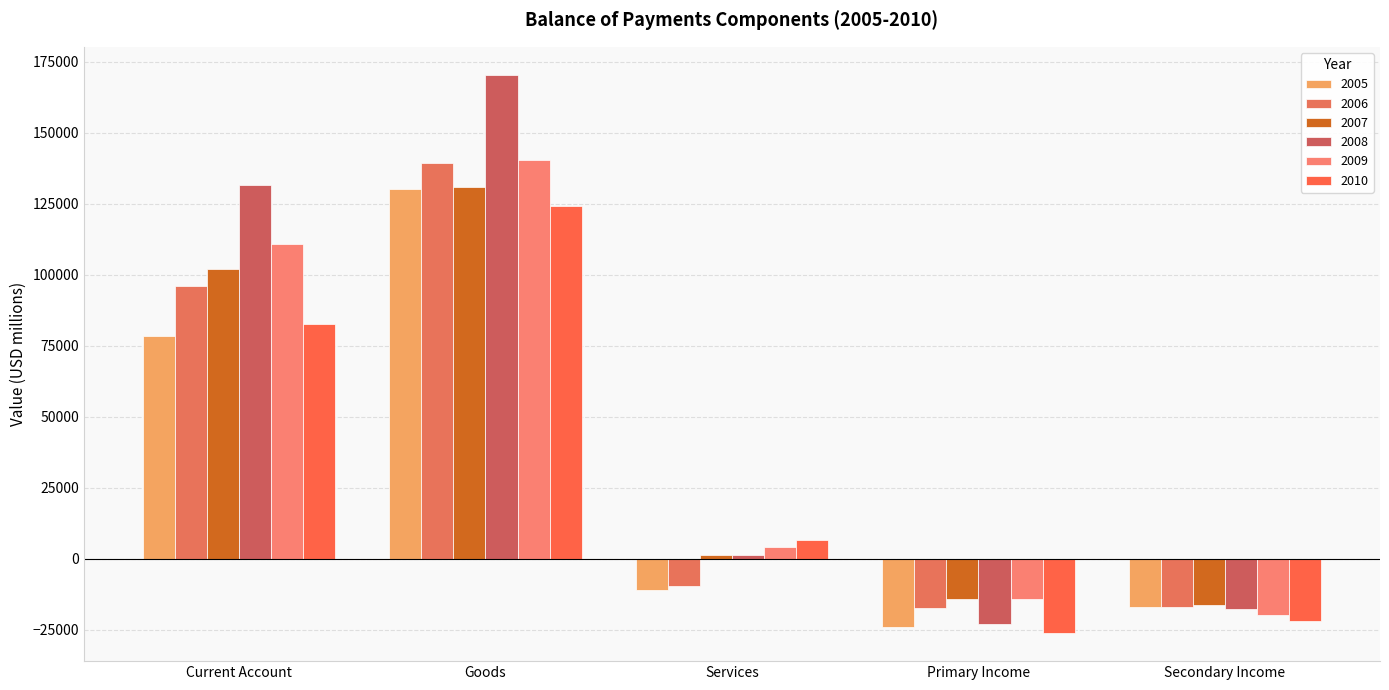

What is the average value of the 2007 series?

40876.2